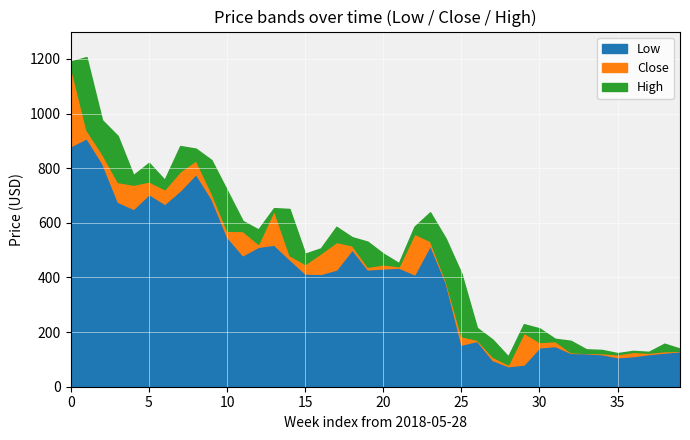

Reading left to right, what are all the values shown in this chart?

Low: 880.9	909.6	818.6	676.9	651.2	705.1	669.5	718.9	778.7	687.9	548.5	481.4	512.1	520.1	466.3	414.5	413.0	428.9	502.5	429.4	432.9	435.8	411.5	517.7	380.0	154.3	167.8	97.6	75.1	81.4	144.2	149.0	123.9	122.7	118.8	108.1	111.8	119.6	125.0	130.0
Close: 1170.4	939.5	852.1	749.4	739.4	751.4	723.0	788.7	829.0	709.2	571.0	569.9	522.9	645.9	481.2	449.2	488.6	529.9	517.5	439.2	447.9	441.1	560.2	533.3	386.3	184.6	172.1	109.6	81.6	197.7	163.6	166.8	126.3	123.9	122.9	118.8	127.6	124.7	130.3	131.6
High: 1190.6	1206.5	975.8	918.2	774.6	819.4	757.4	881.0	871.5	829.9	718.7	606.9	575.6	653.7	650.7	487.0	506.4	585.4	547.5	530.9	487.2	452.5	586.0	638.6	542.7	415.1	215.8	172.6	111.0	229.0	213.7	175.5	168.3	137.0	134.7	123.0	131.2	127.7	157.6	139.4